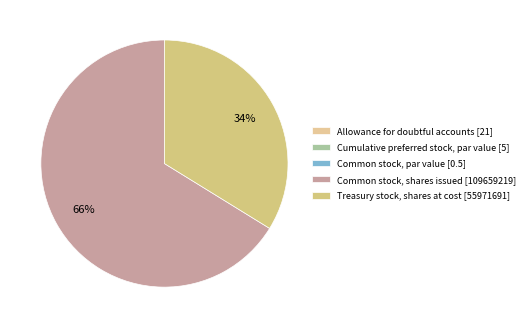

Rank the categories by value from lowest to highest.

Common stock, par value [0.5], Cumulative preferred stock, par value [5], Allowance for doubtful accounts [21], Treasury stock, shares at cost [55971691], Common stock, shares issued [109659219]